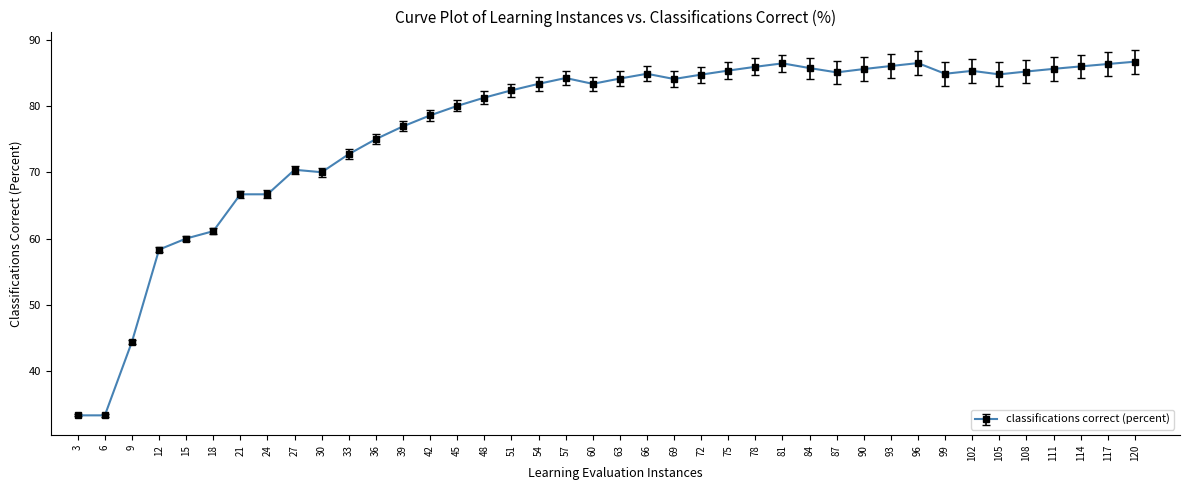

The value at 27 is 70.4. True or false?

True